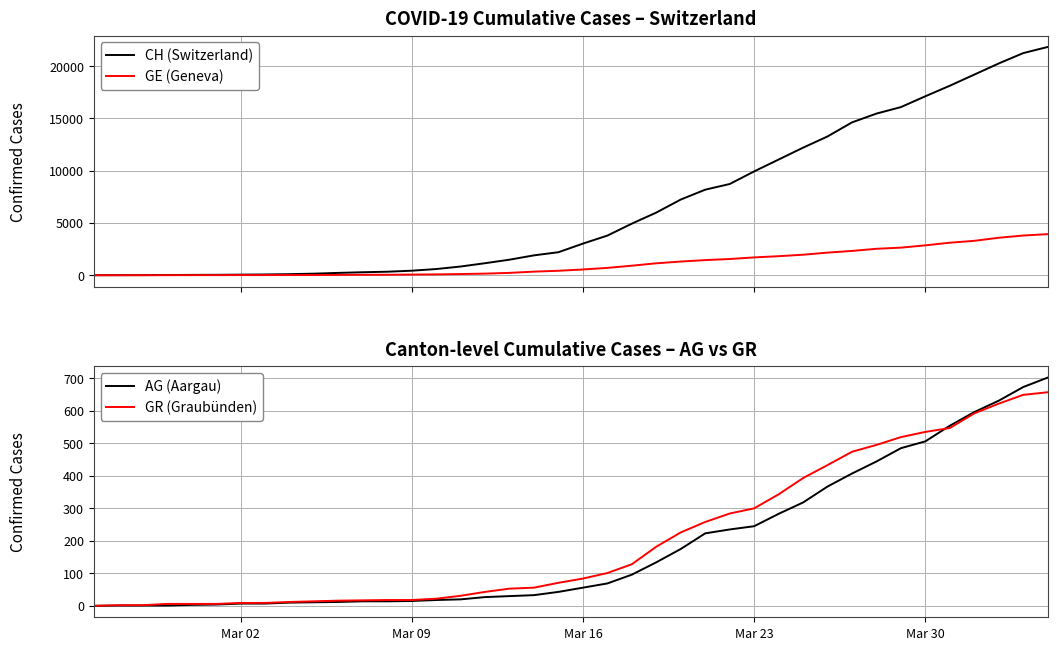

Is this an area chart (filled region under the line)?

No